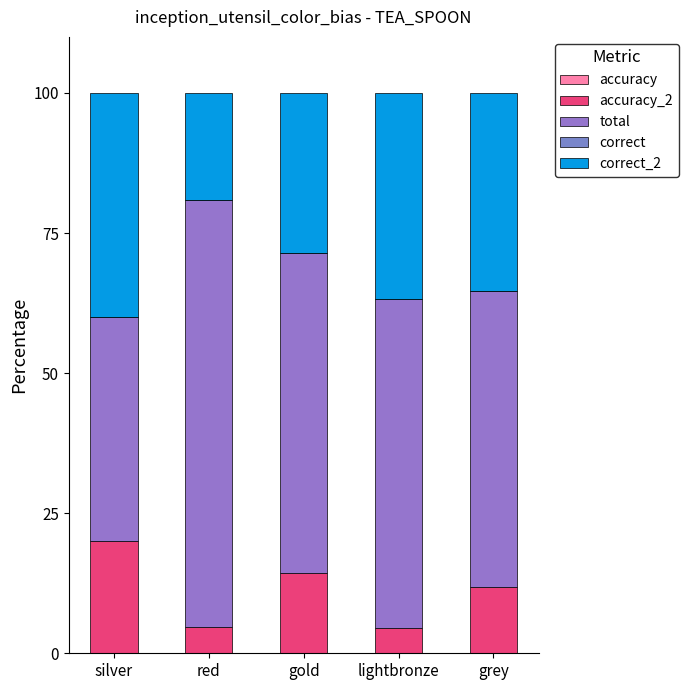

True or false: accuracy_2 has a value of 7.8 at silver.

False